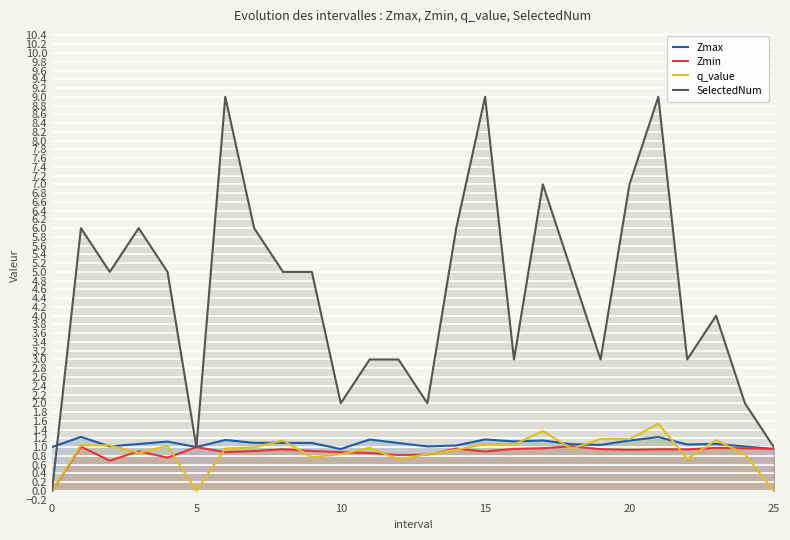

How many categories are shown in the chart?

26